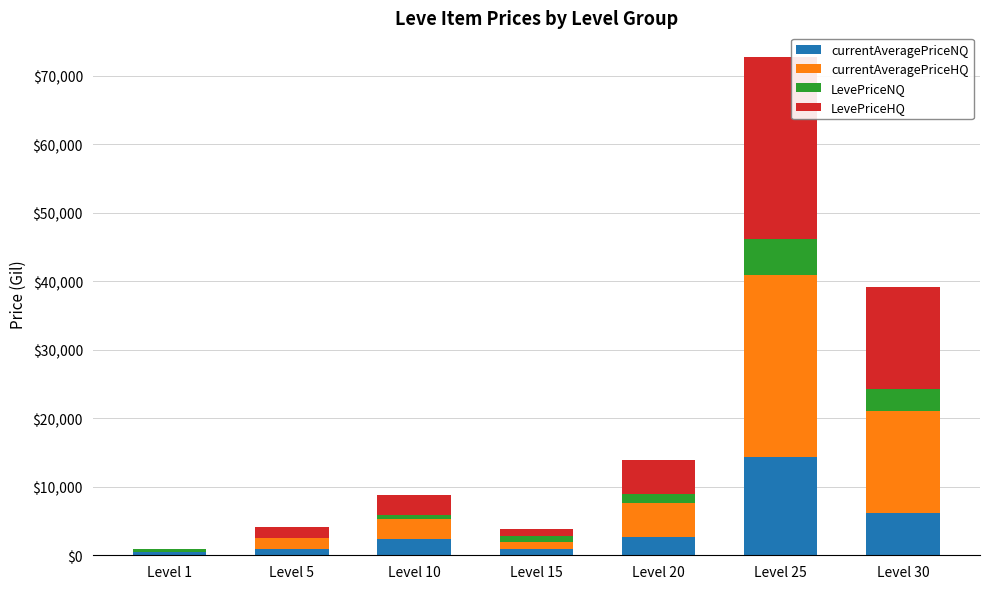

At which category is the sum across all series the highest?

Level 25